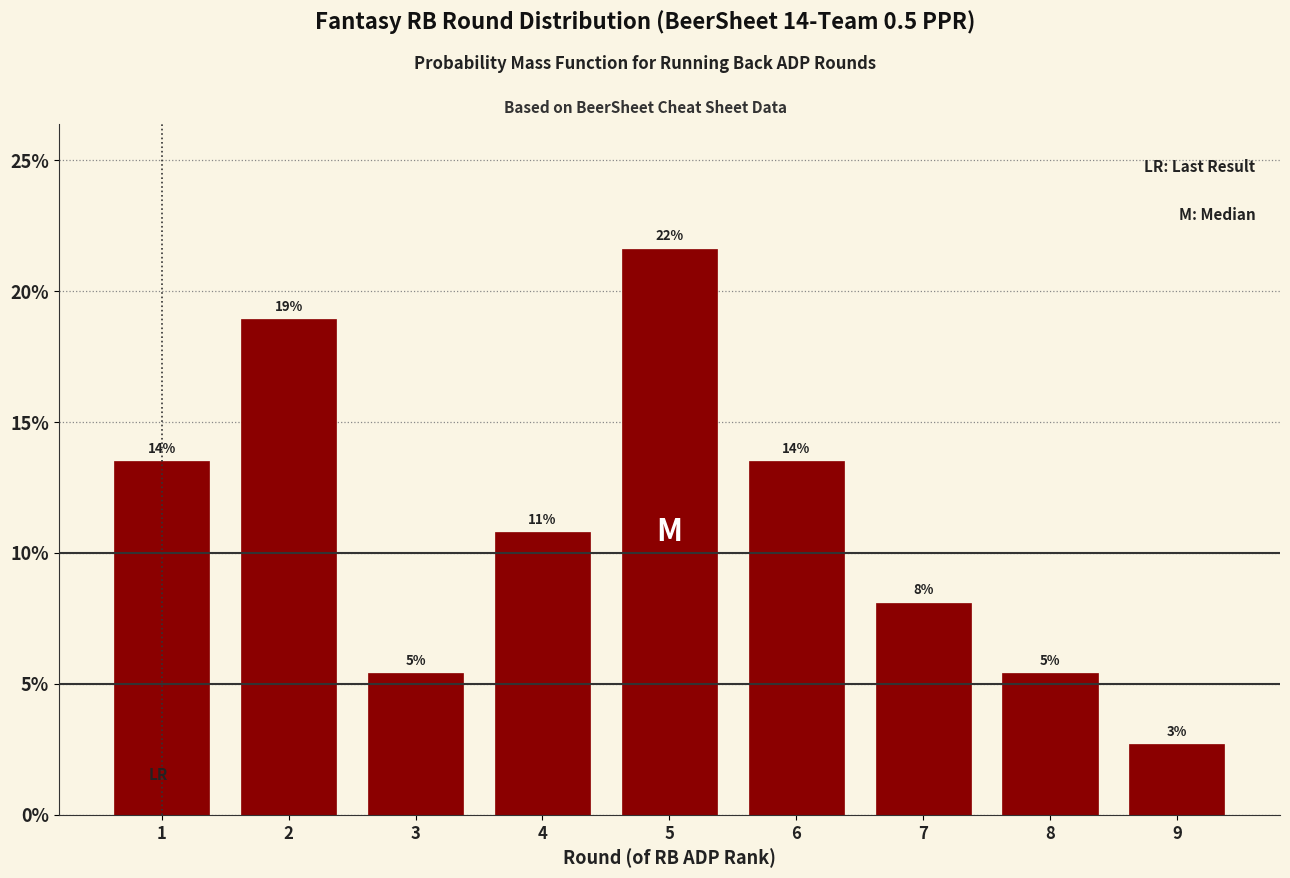

Does the chart contain any negative values?

No